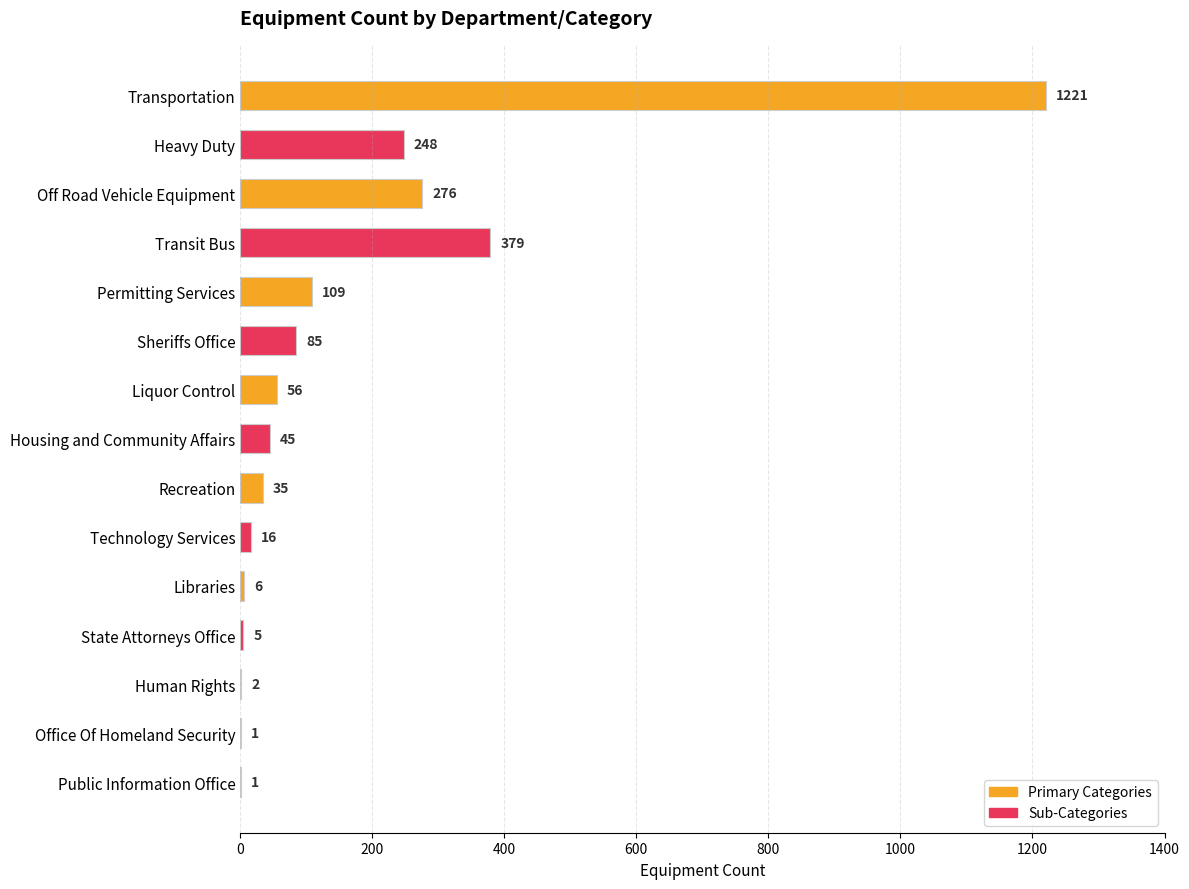

Which has a higher value, Human Rights or Technology Services?

Technology Services